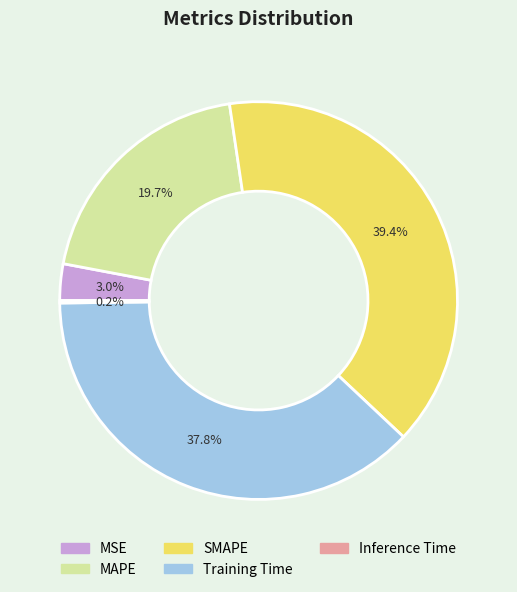

To the nearest percent, what is the combined percentage of Training Time and MSE?

41%